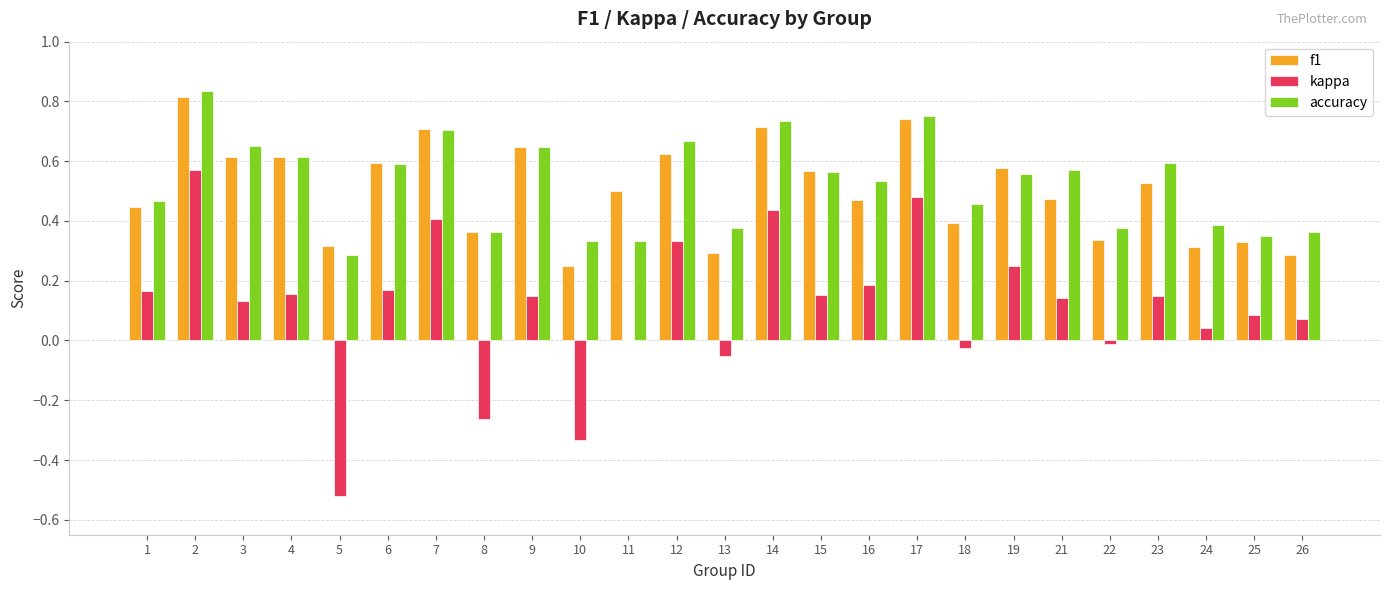

The value of f1 at 21 is 0.2. True or false?

False